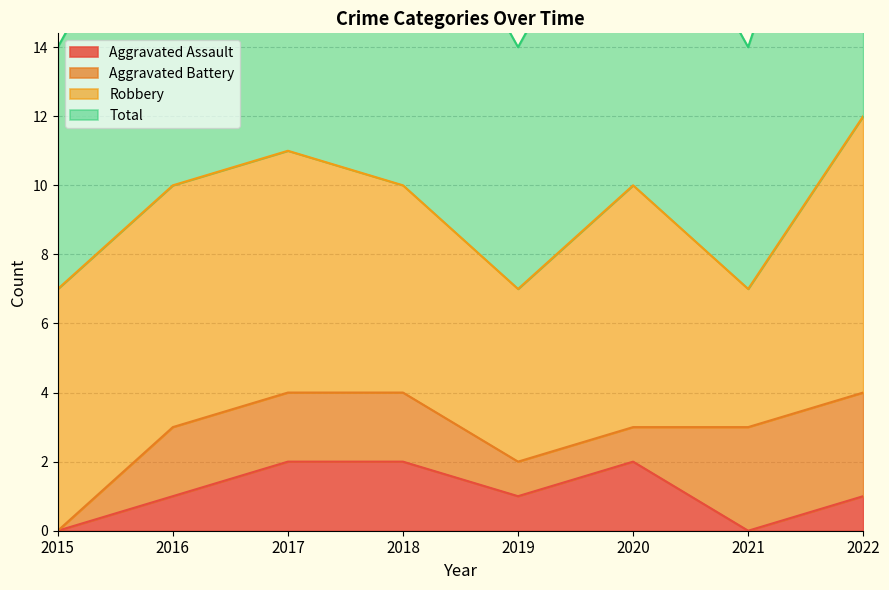

What is the value of the Aggravated Assault point at the 8th from the left?

1